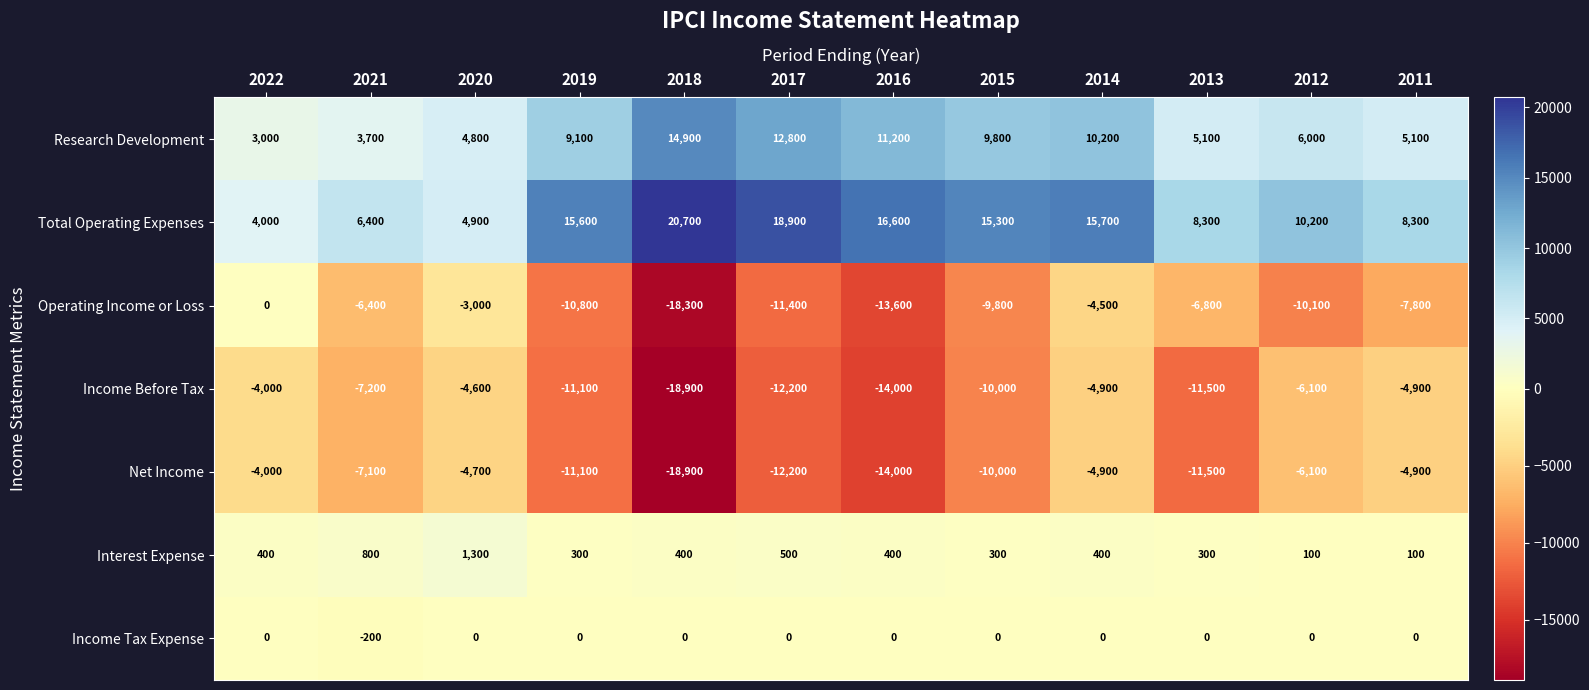

Count the number of data series in this chart.

7